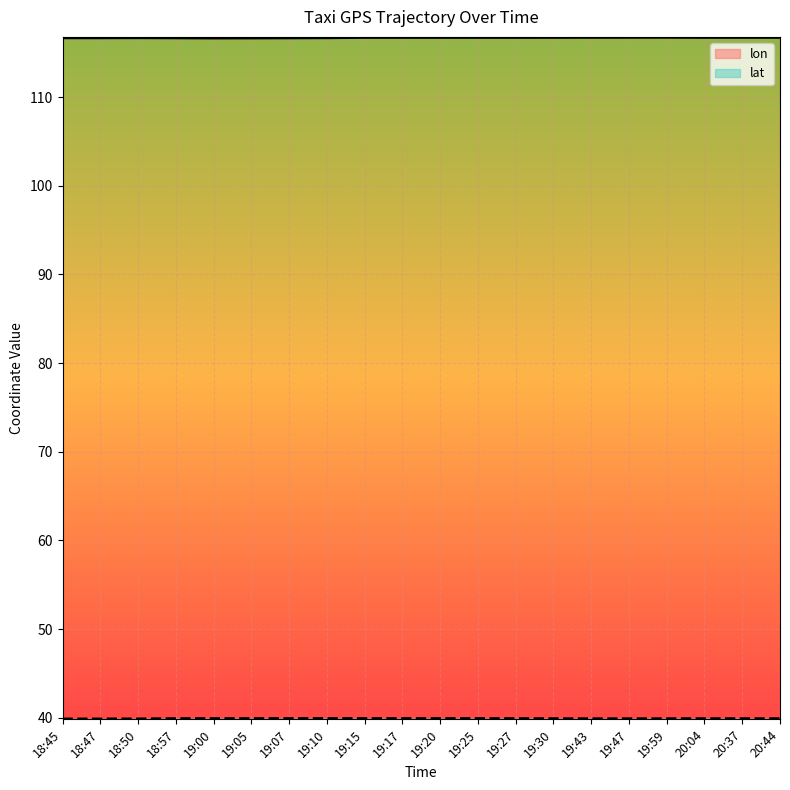

Reading left to right, extract all data points from this chart.

lon: 18:45=116.7	18:47=116.7	18:50=116.7	18:57=116.7	19:00=116.7	19:05=116.7	19:07=116.7	19:10=116.7	19:15=116.7	19:17=116.7	19:20=116.7	19:25=116.7	19:27=116.7	19:30=116.7	19:43=116.7	19:47=116.7	19:59=116.7	20:04=116.7	20:37=116.7	20:44=116.7
lat: 18:45=39.9	18:47=39.9	18:50=39.9	18:57=39.9	19:00=39.9	19:05=39.9	19:07=39.9	19:10=39.9	19:15=39.9	19:17=39.9	19:20=39.9	19:25=39.9	19:27=39.9	19:30=39.9	19:43=39.9	19:47=39.9	19:59=39.9	20:04=39.9	20:37=39.9	20:44=39.9